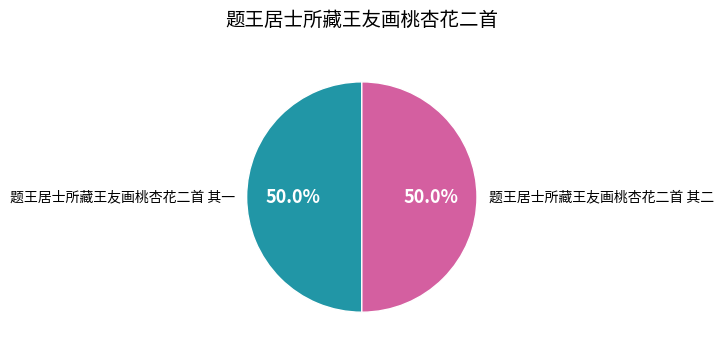

Is it true that 题王居士所藏王友画桃杏花二首 其一 is 60% of the pie?

False